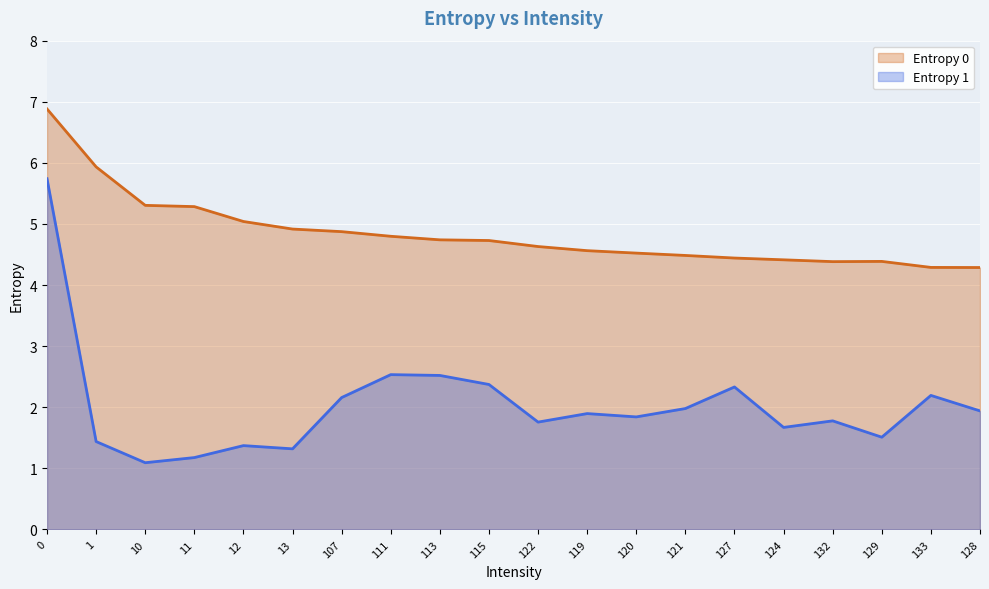

Rank the series by their average value, from lowest to highest.

Entropy 1, Entropy 0